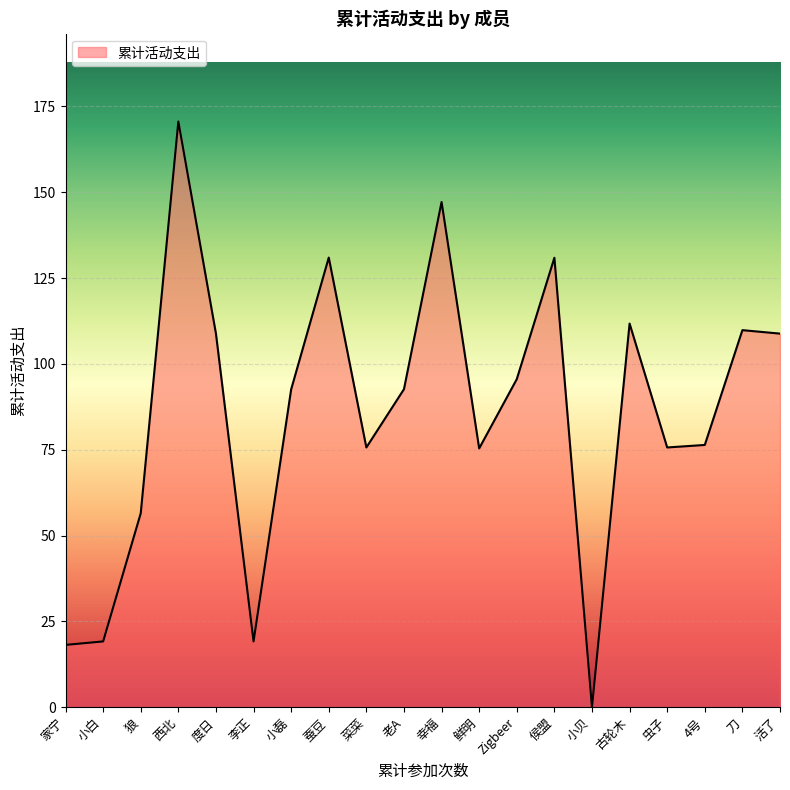

The chart shows a value of 31.0 at 家宁. True or false?

False